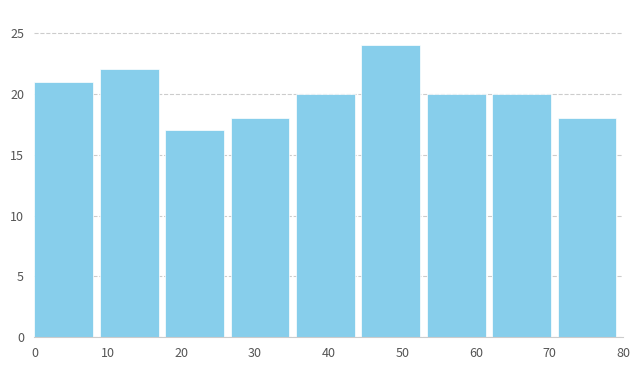

What is the height of the bar covering 62 to 71 on the x-axis? Neither the bar edges nor the heights are printed on the chart, so give them approximately, as read against the axes.

20